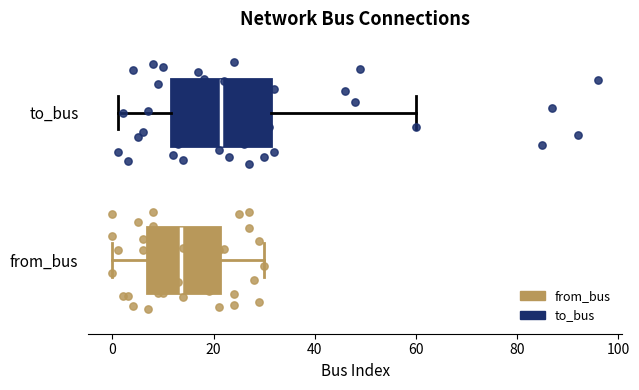

Which box is the widest, from its left edge to its right edge?

to_bus